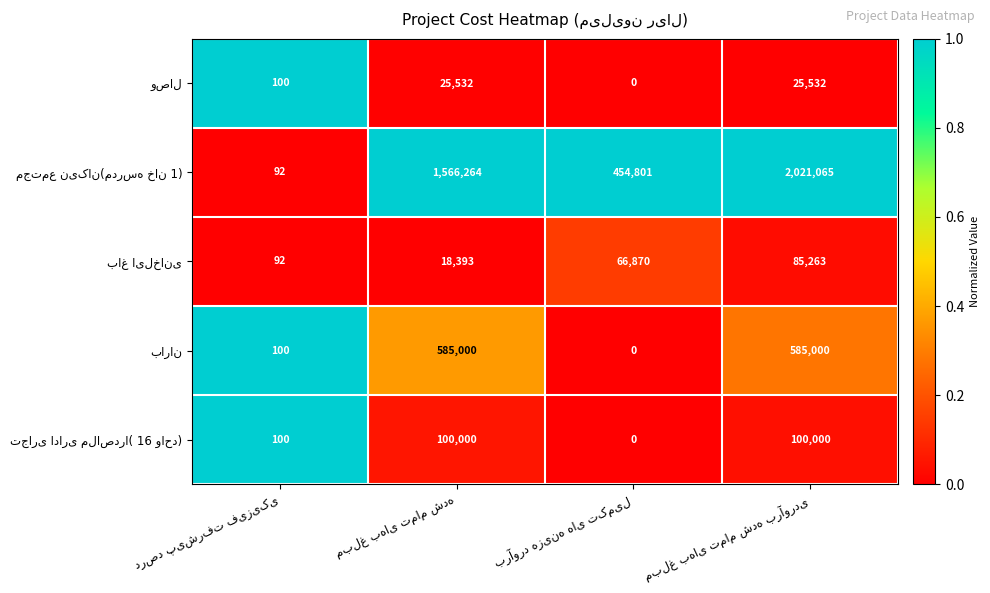

At how many categories does at least one series exceed 0?

4